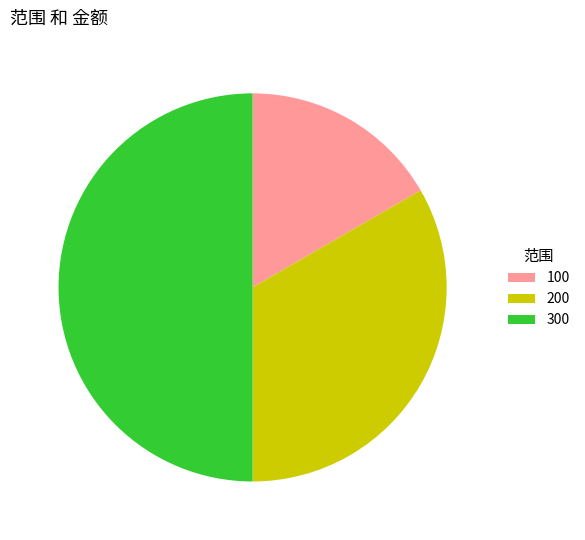

Is 100 the majority of the pie?

No